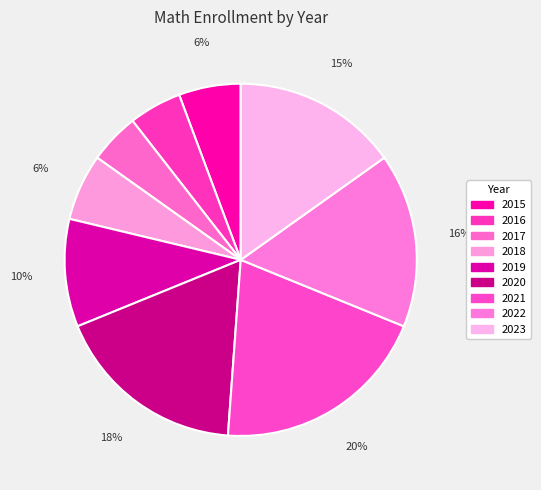

Count the number of slices in the pie.

9